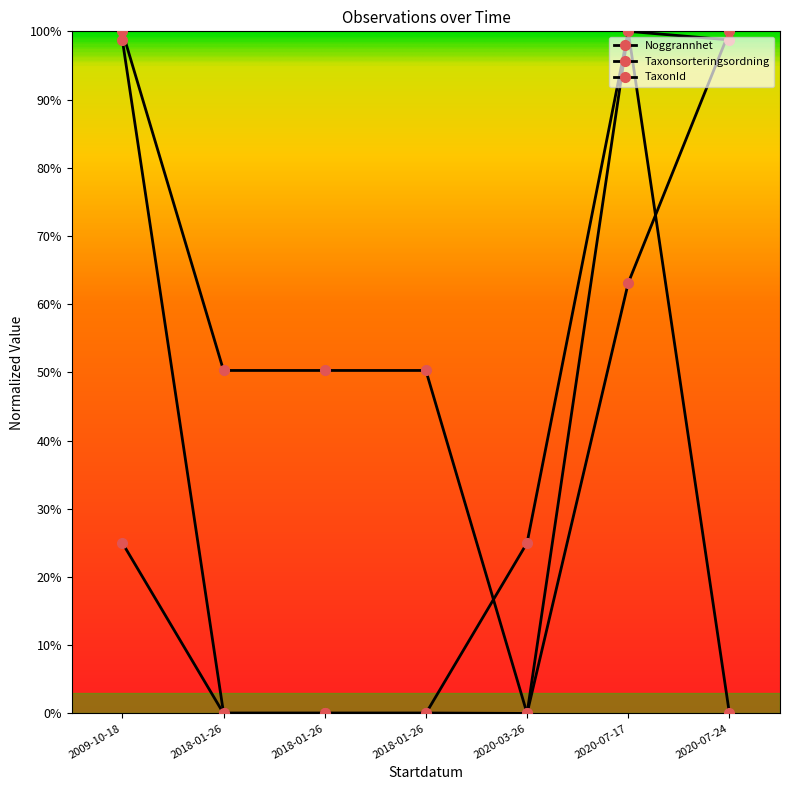

How many values in Taxonsorteringsordning are above zero?

6